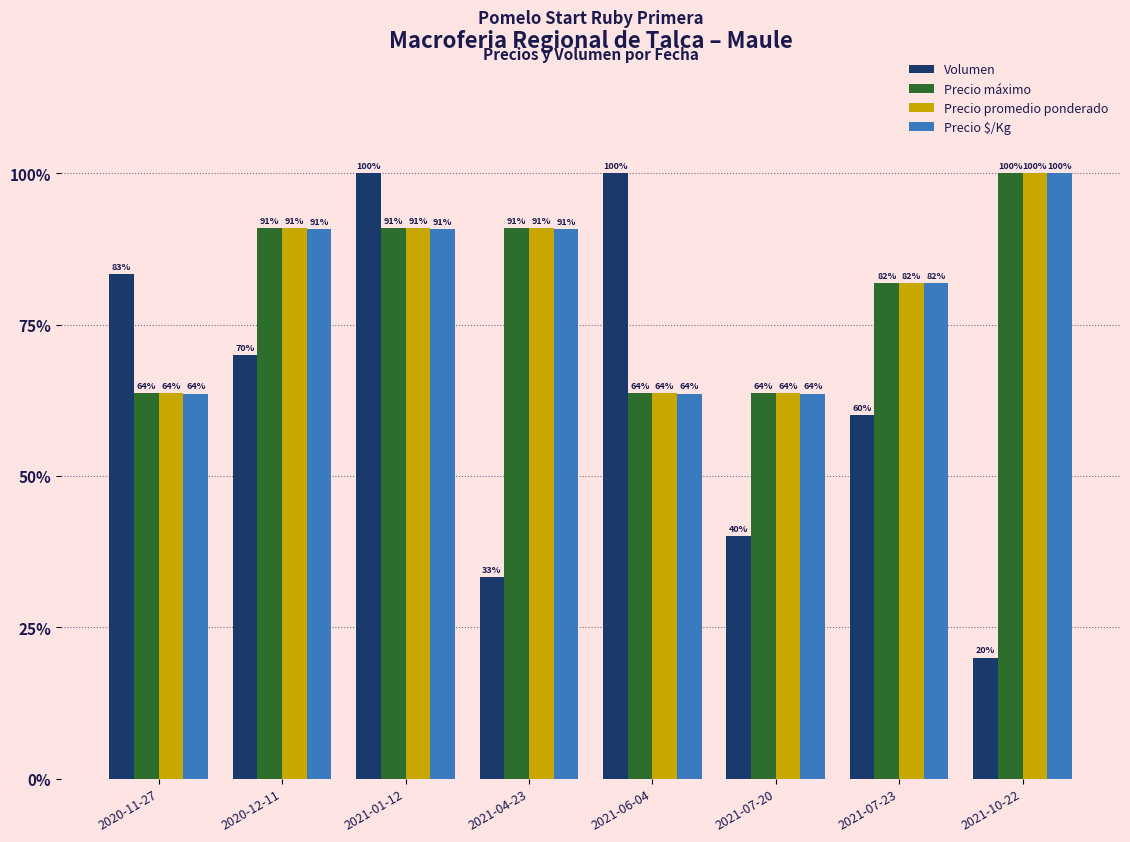

Between 2020-11-27 and 2021-10-22, which series saw the biggest shift?

Volumen